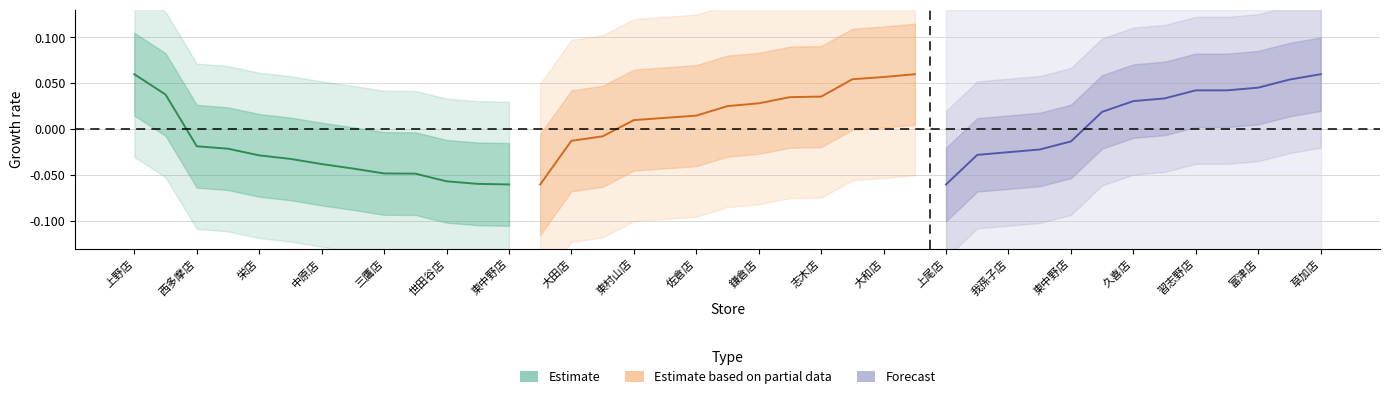

The Estimate based on partial data series shows 0.0 at 三鷹店. True or false?

False